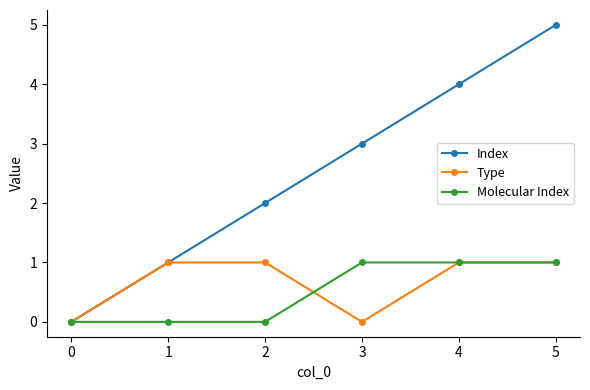

Is it true that Index equals 0 at 0?

True